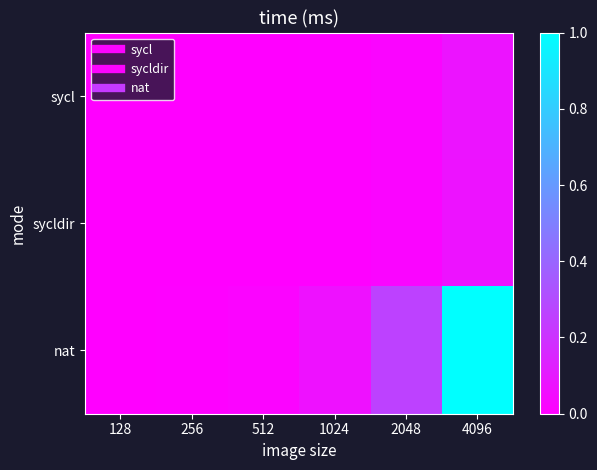

Between 1024 and 128, which is larger?

1024